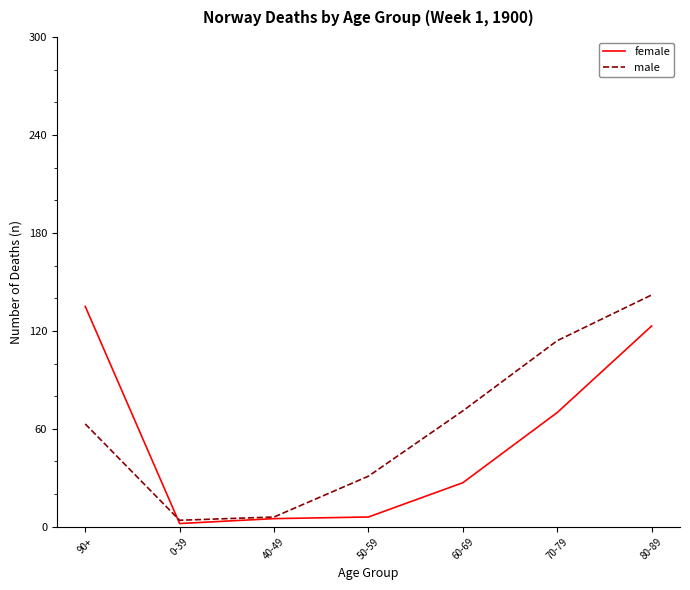

In female, how many points are lower than both neighbors (excluding endpoints)?

1